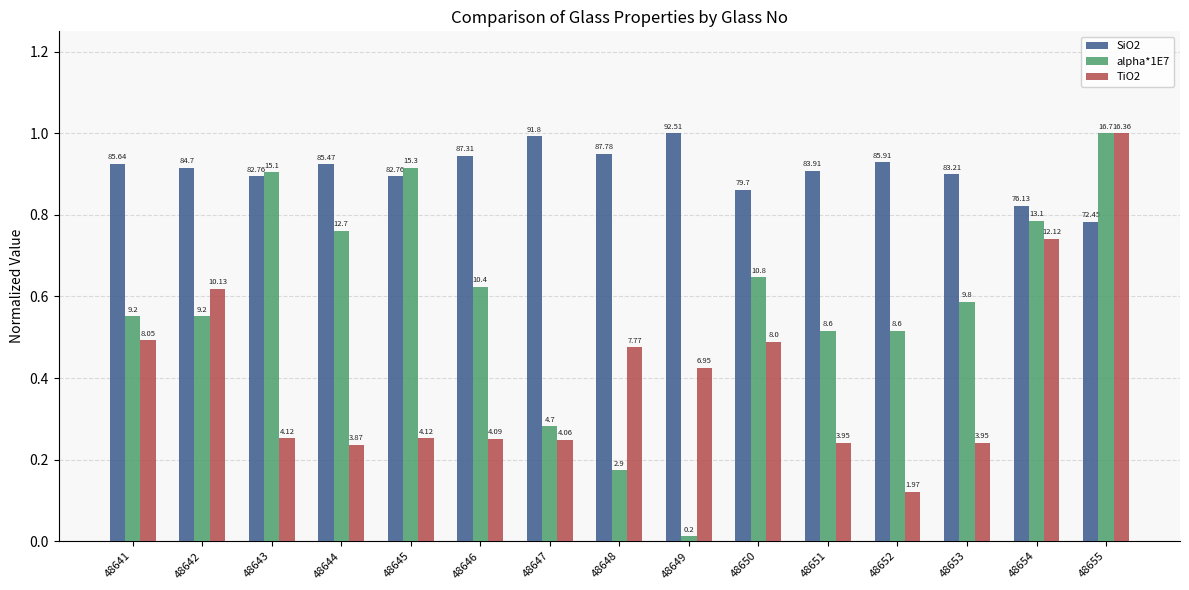

At which category is the sum across all series the highest?

48655